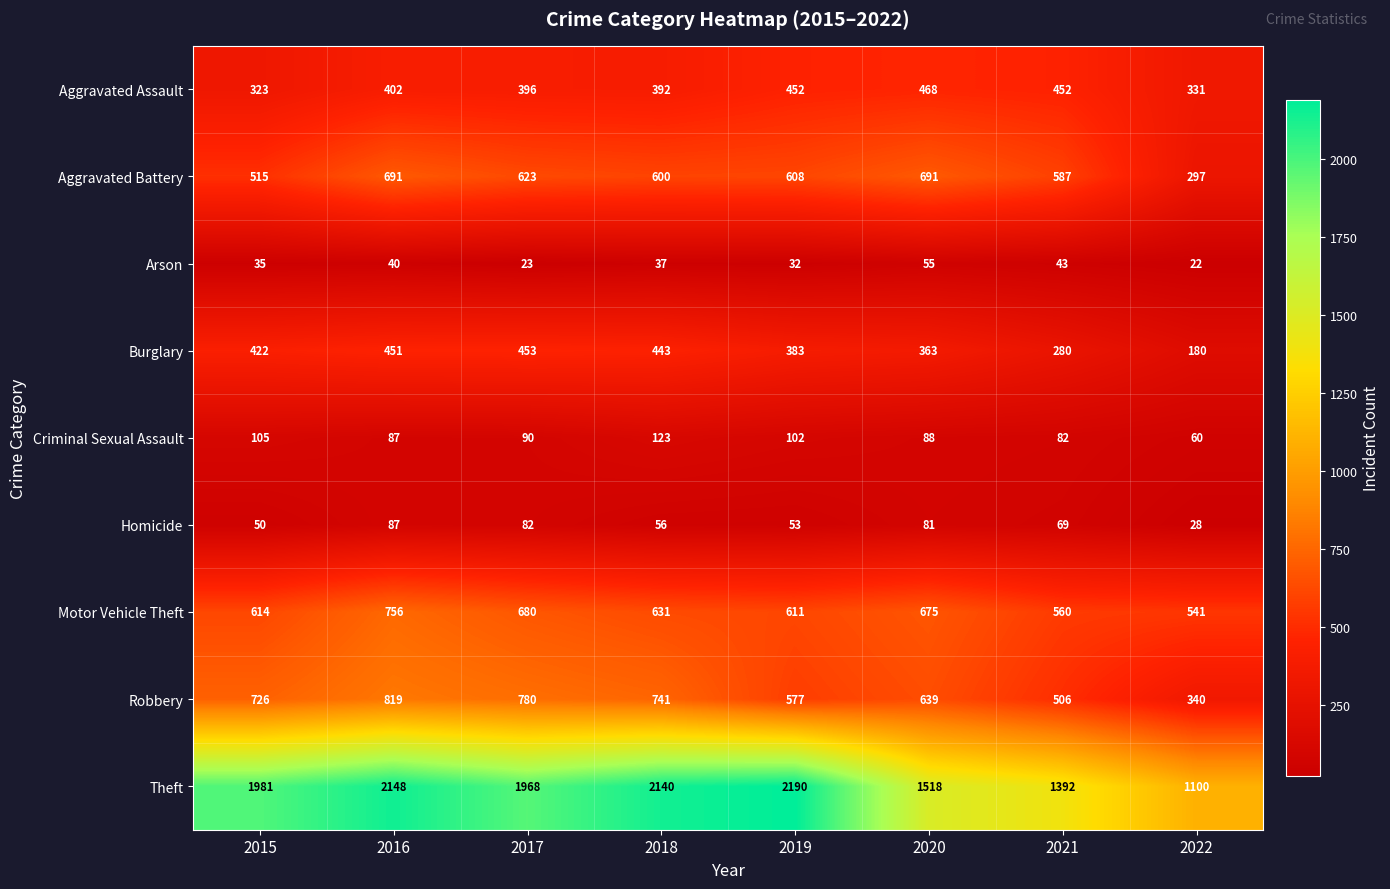

Count the number of data series in this chart.

9